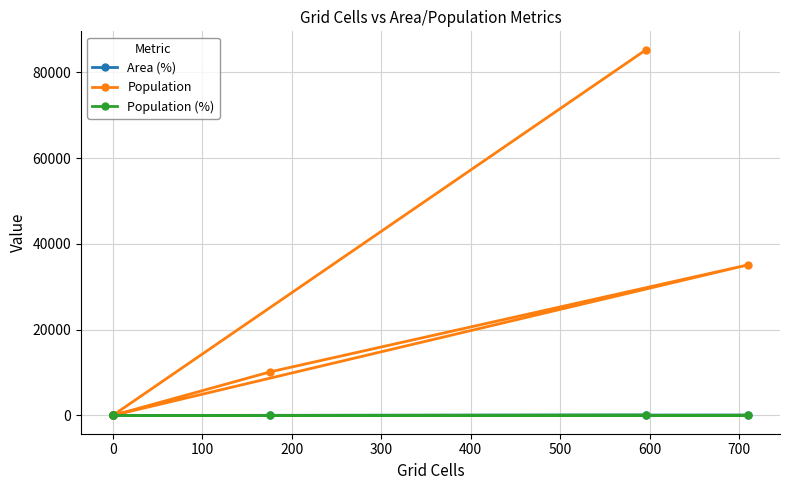

At how many categories does at least one series exceed 2853?

3